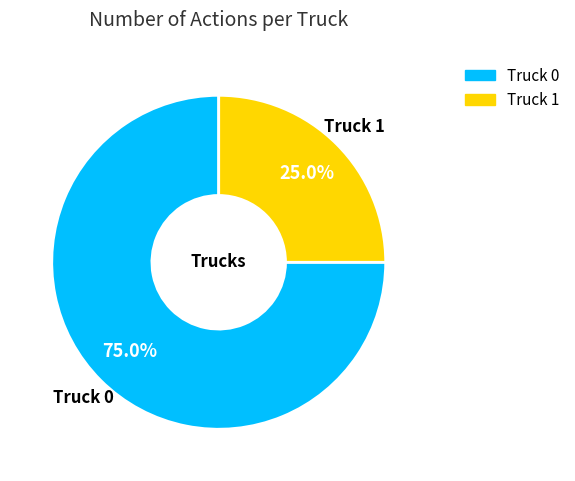

What is the largest slice in the pie chart?

Truck 0